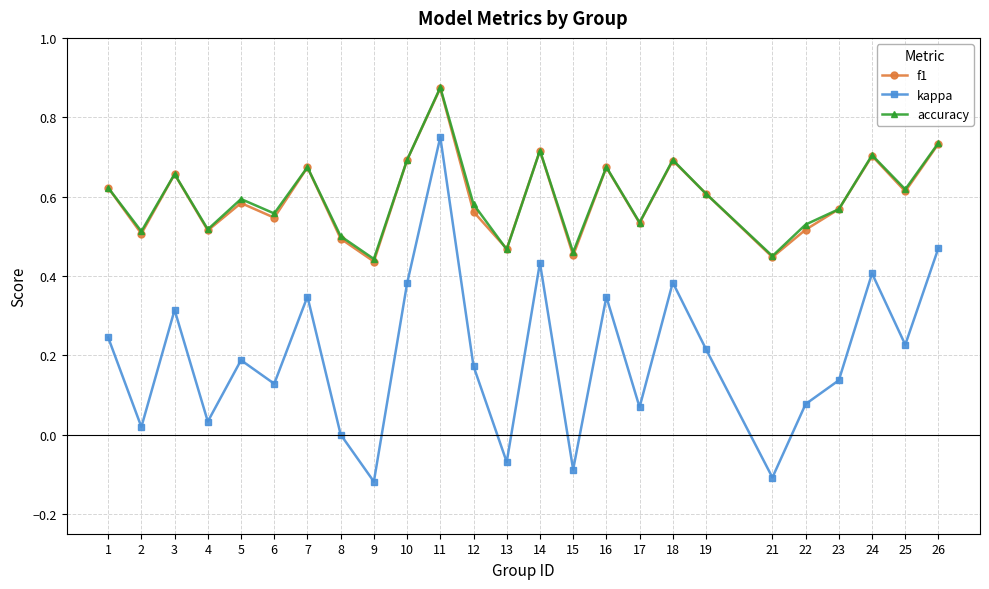

True or false: f1 and kappa intersect in this chart.

False